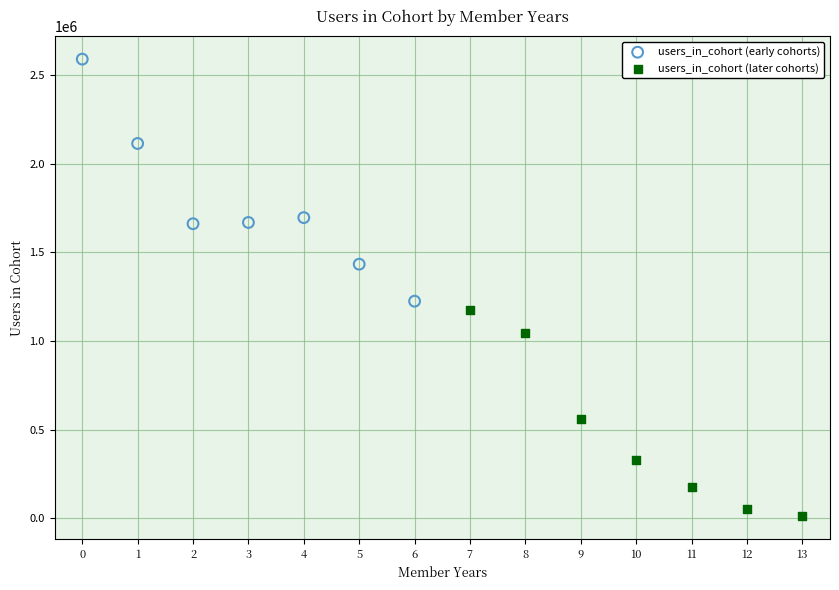

Which series contains the lowest Y value?

users_in_cohort (later cohorts)